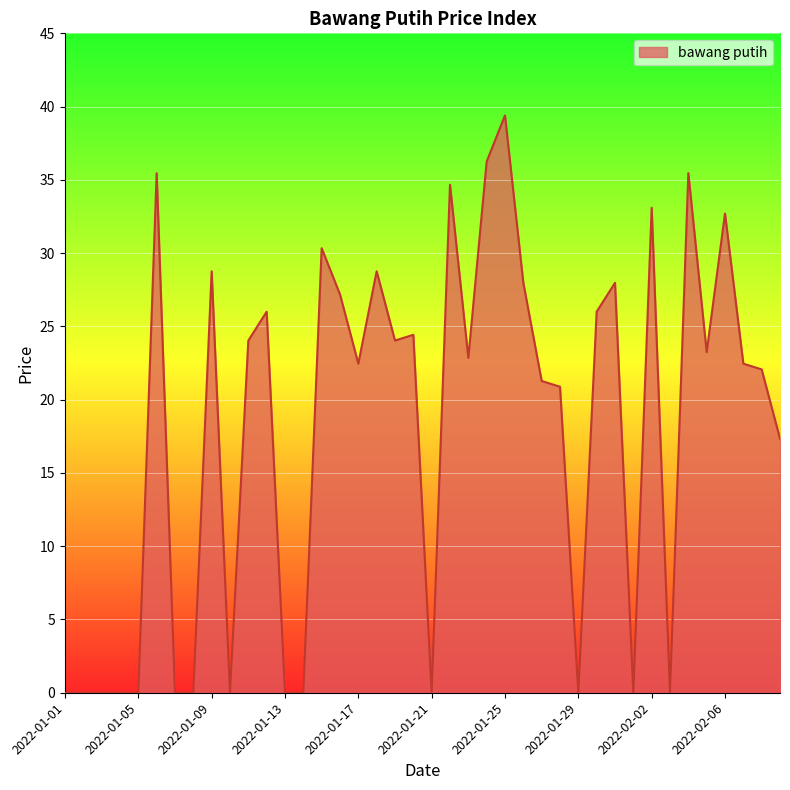

True or false: the data has more than 0 interior local peaks.

True